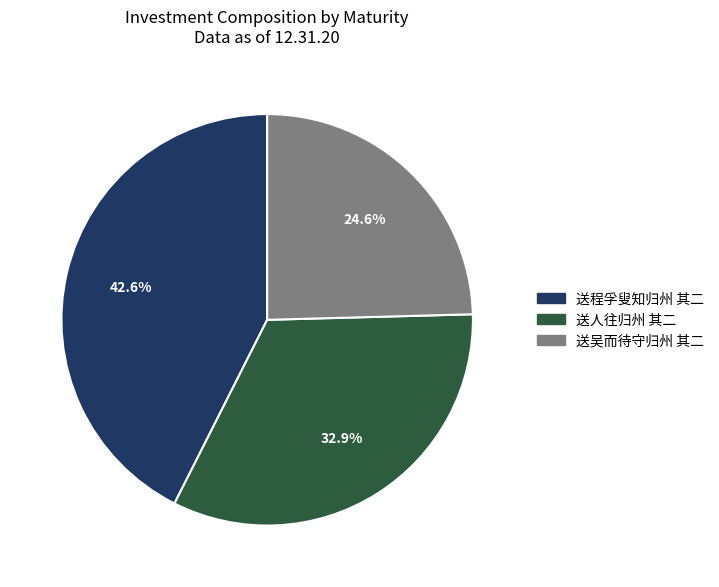

What is the largest slice in the pie chart?

送程孚叟知归州 其二